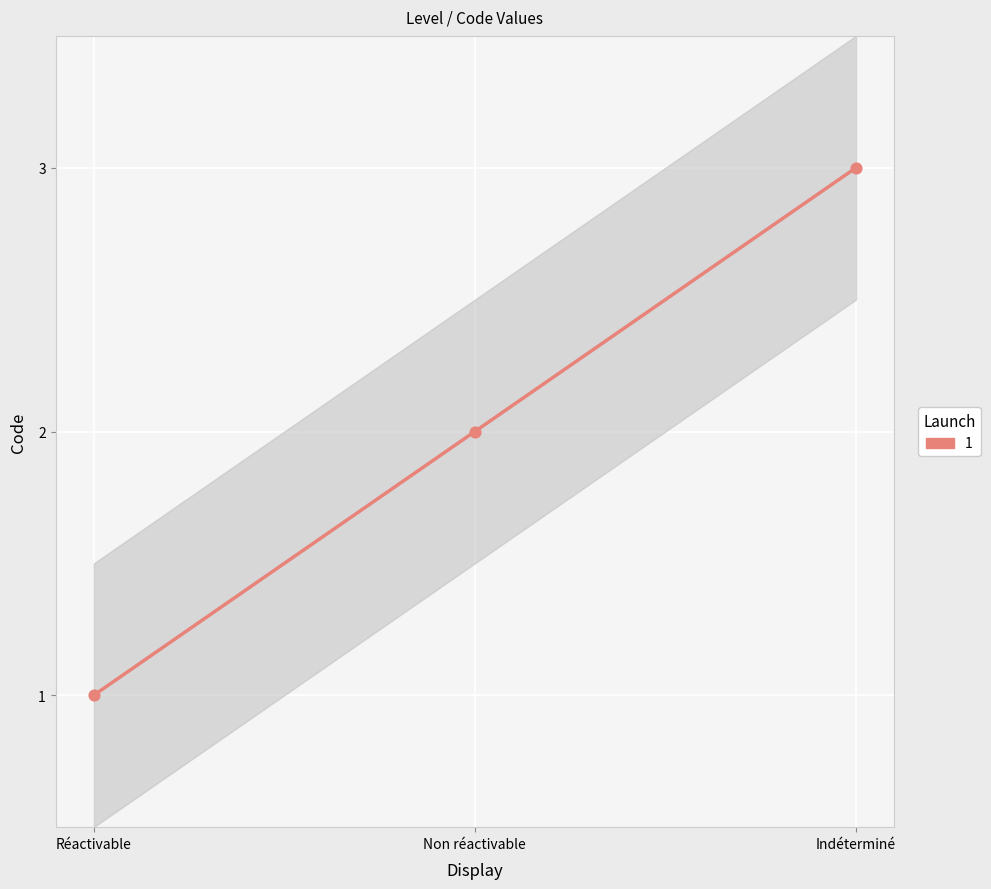

What is the ratio of the value at Réactivable to the value at Indéterminé?

0.3